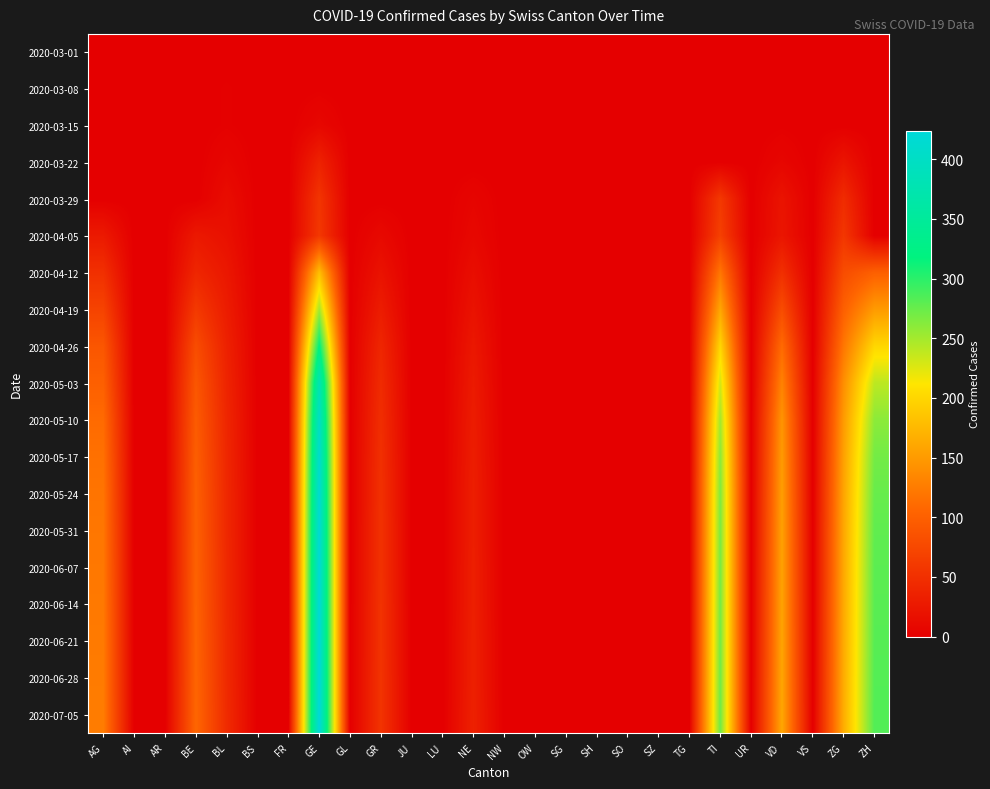

What is the difference between the highest and lowest values at GR?

54